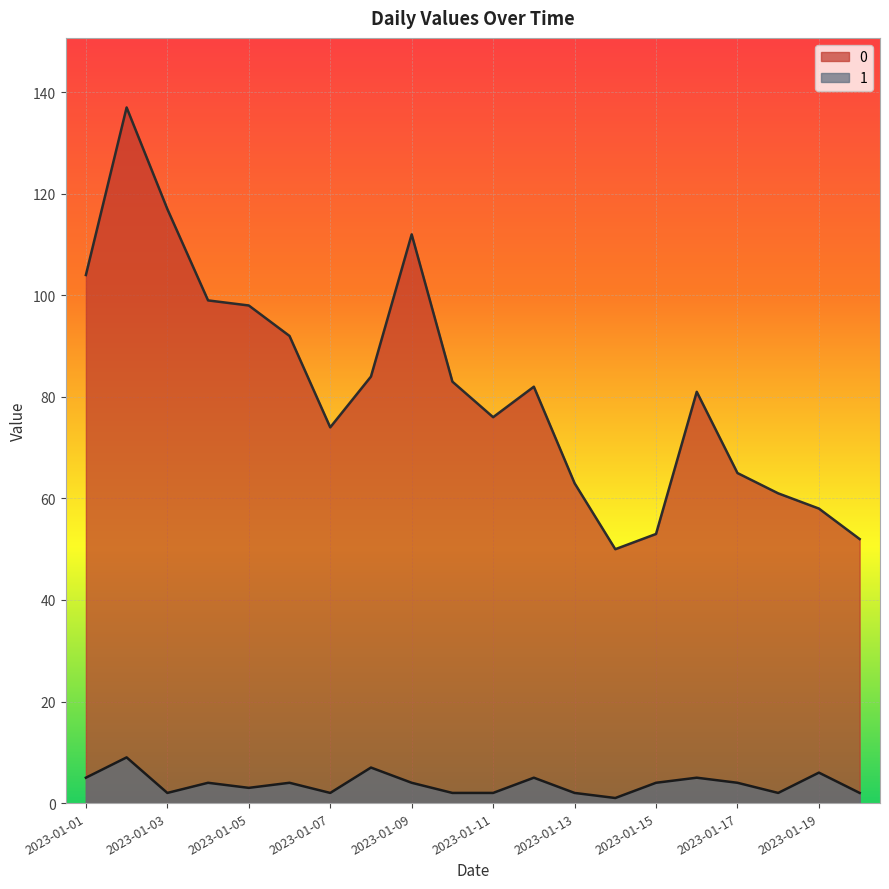

True or false: 0 and 1 cross at least once.

False